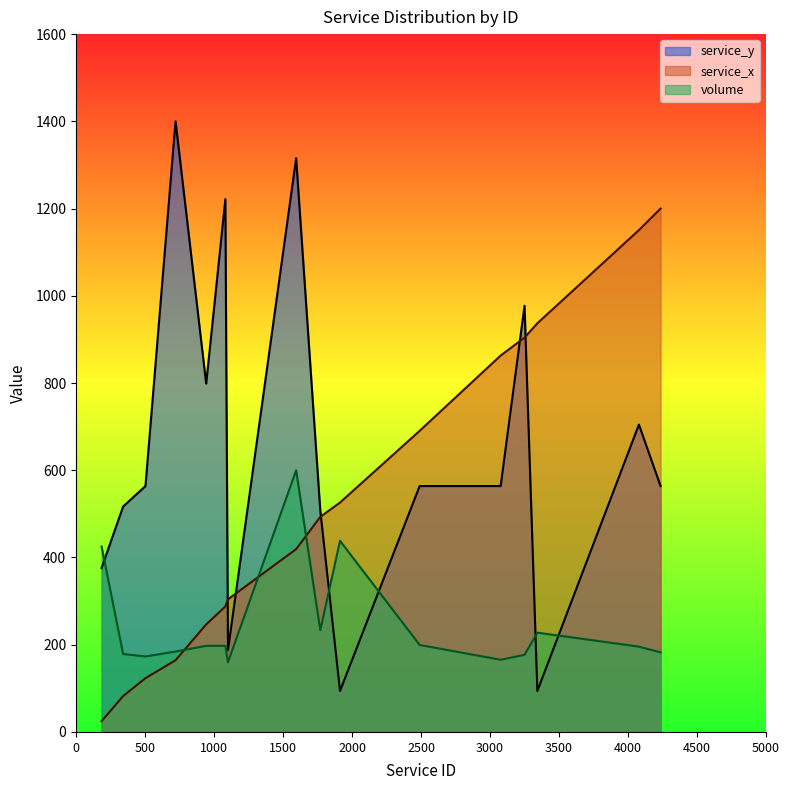

Which series ends up on top after the final intersection of volume and service_x?

service_x